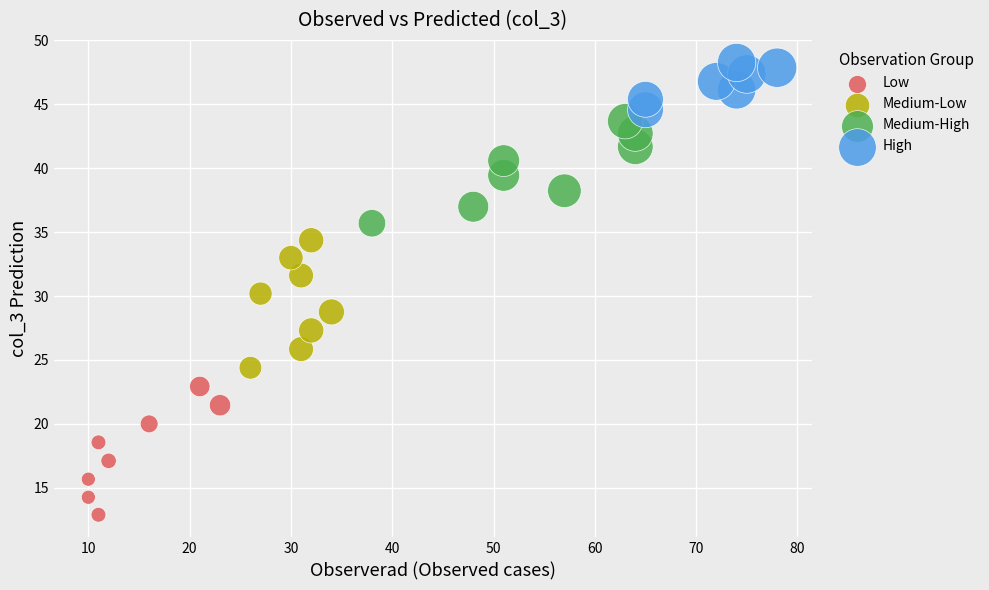

Which series contains the highest Y value?

High